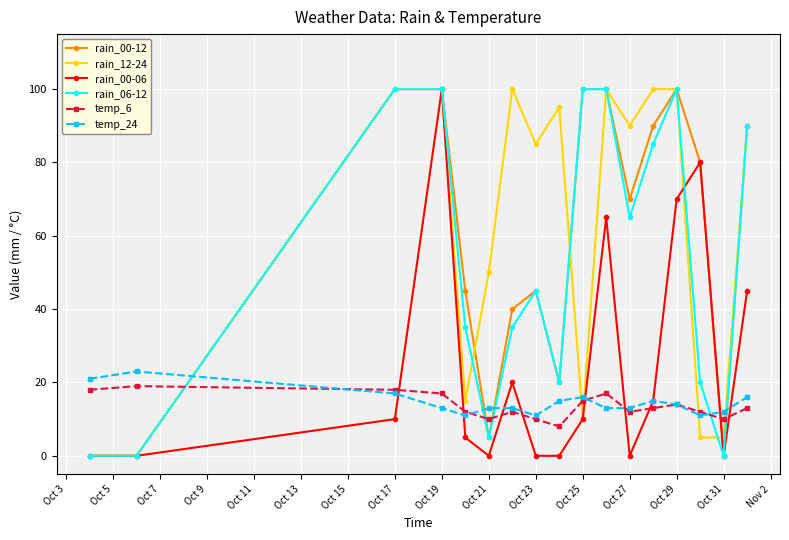

In rain_00-06, how many points are higher than both neighbors (excluding endpoints)?

4